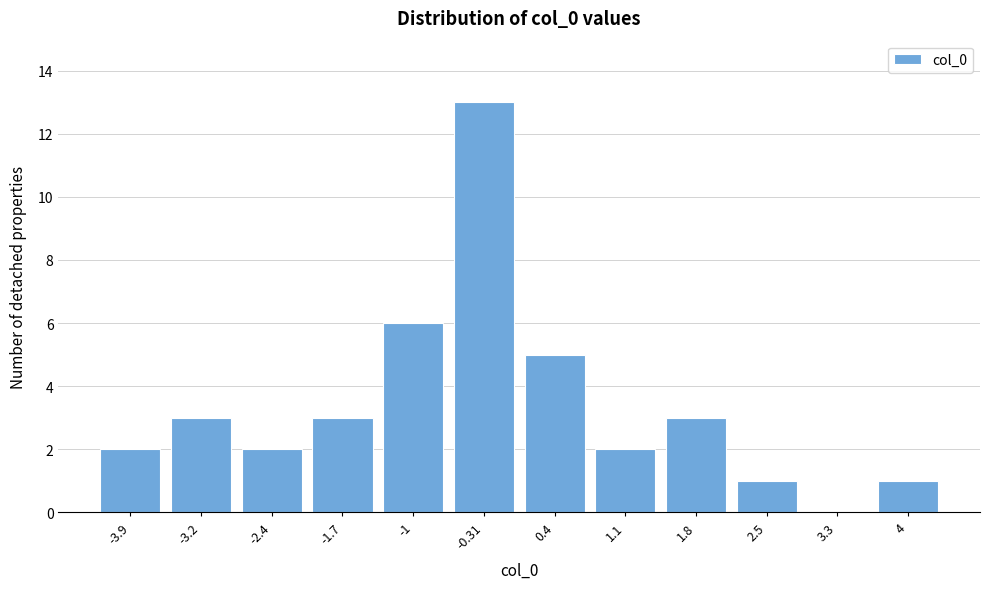

Reading right to left, list all the values displayed in this chart.

4=1	3.3=0	2.5=1	1.8=3	1.1=2	0.4=5	-0.31=13	-1=6	-1.7=3	-2.4=2	-3.2=3	-3.9=2